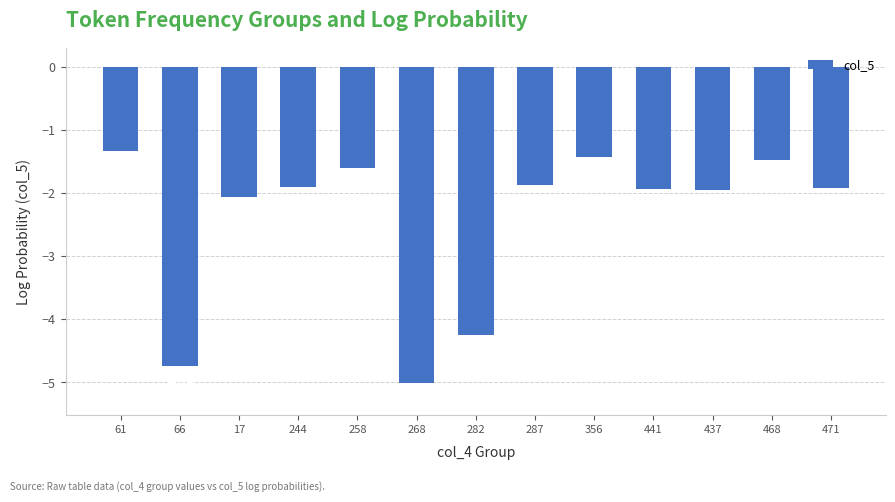

Which has a higher value, 471 or 437?

471